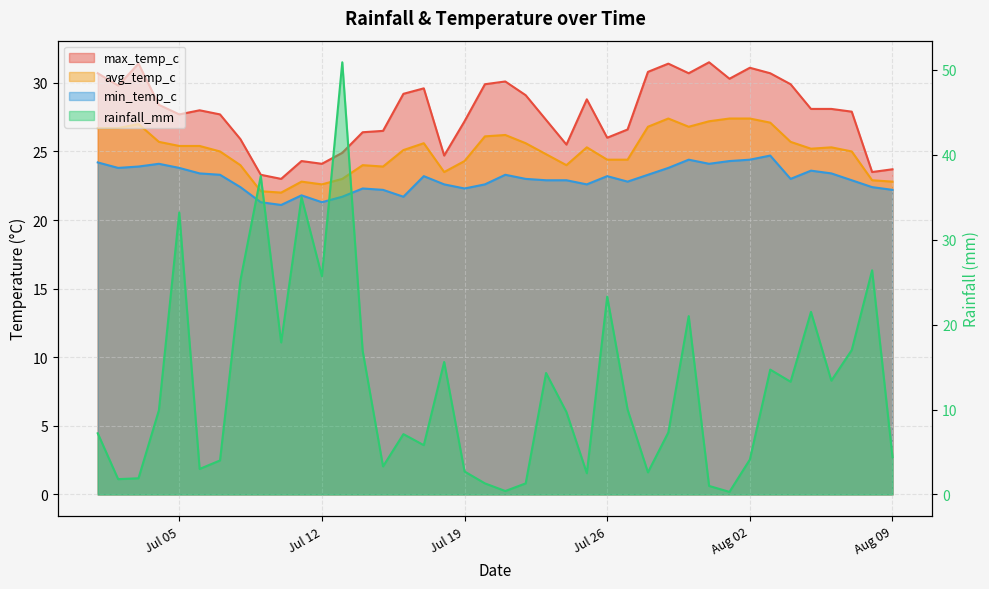

At which label is rainfall_mm closest to 25?

2022-07-08